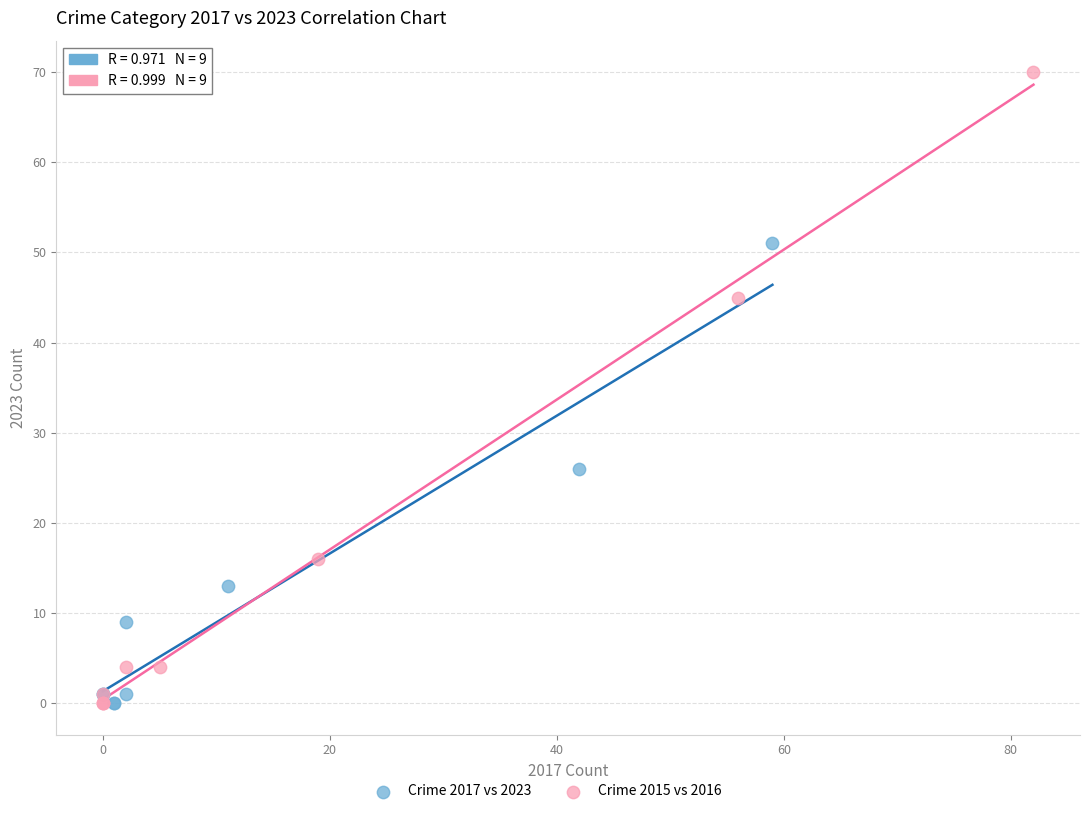

Which series has the largest Y range (max minus min)?

Crime 2015 vs 2016